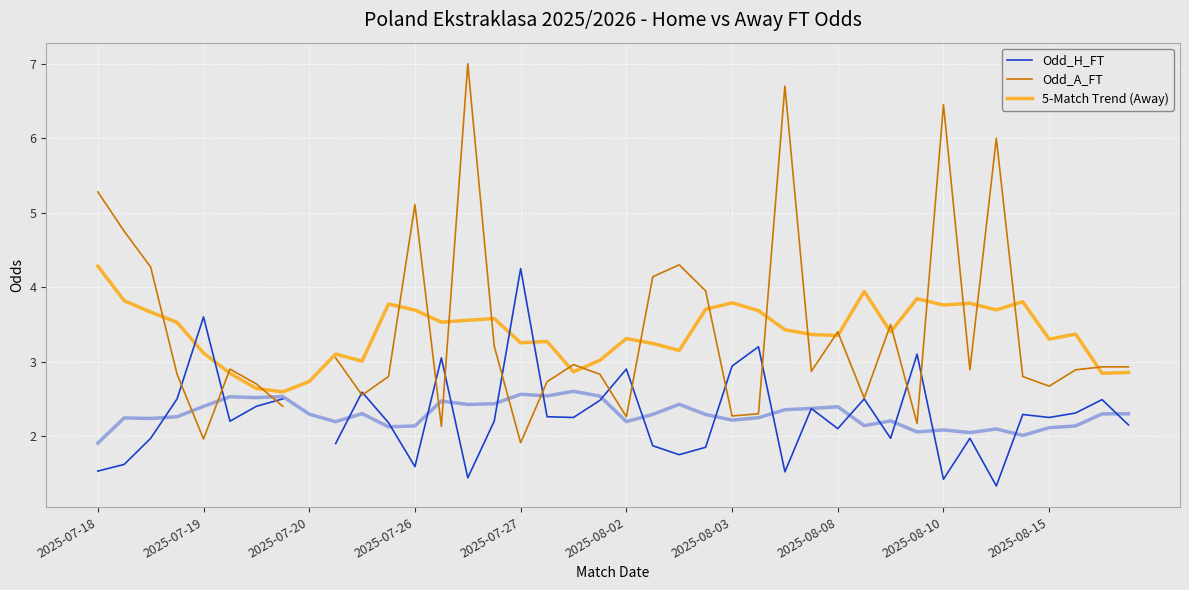

What position from the left is 29?

30